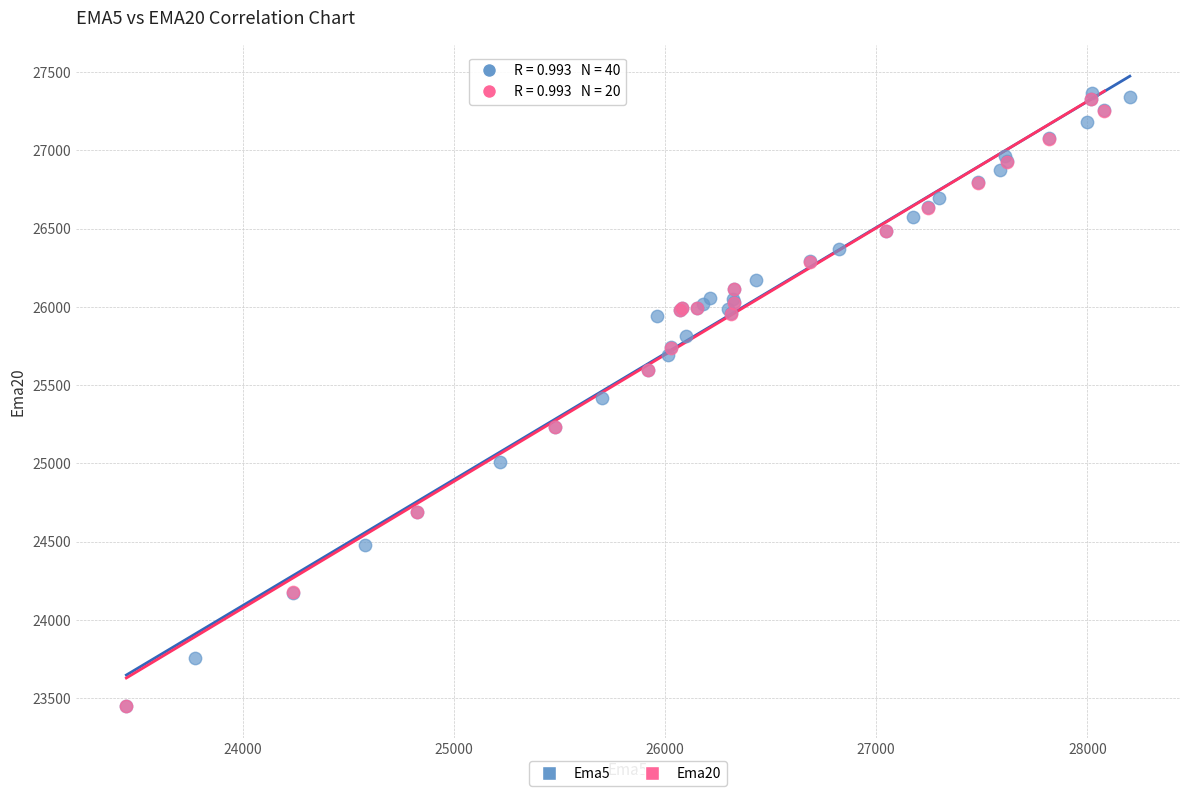

What are all the series names shown in the legend?

Ema5, Ema20